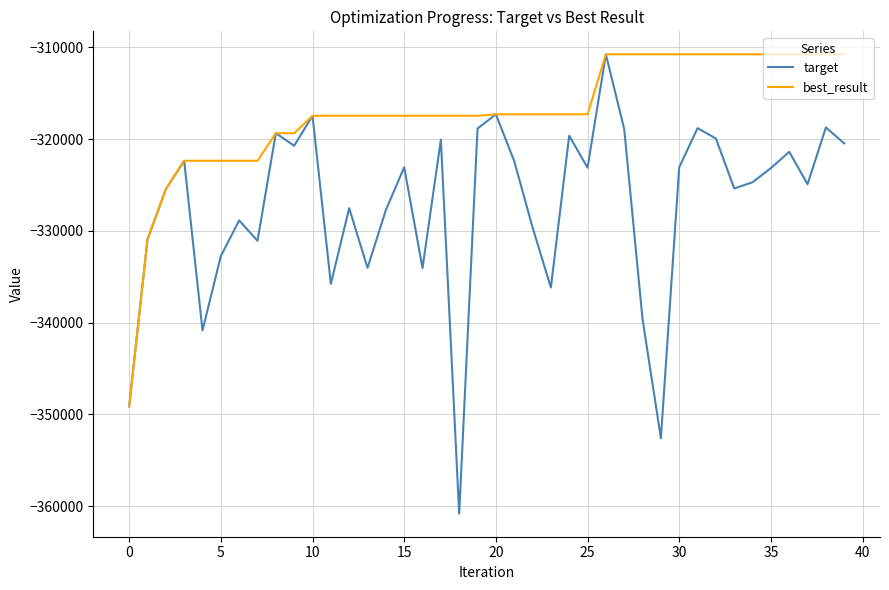

What is the difference between the second highest and minimum values in the target series?

43515